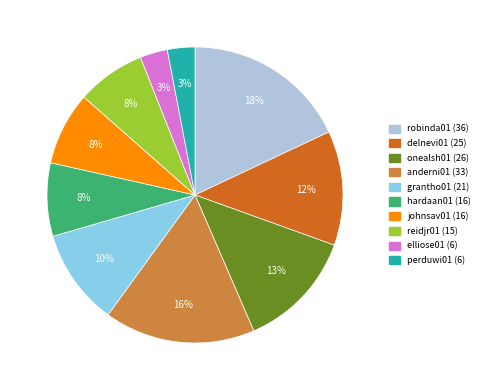

How many slices are in this pie chart?

10